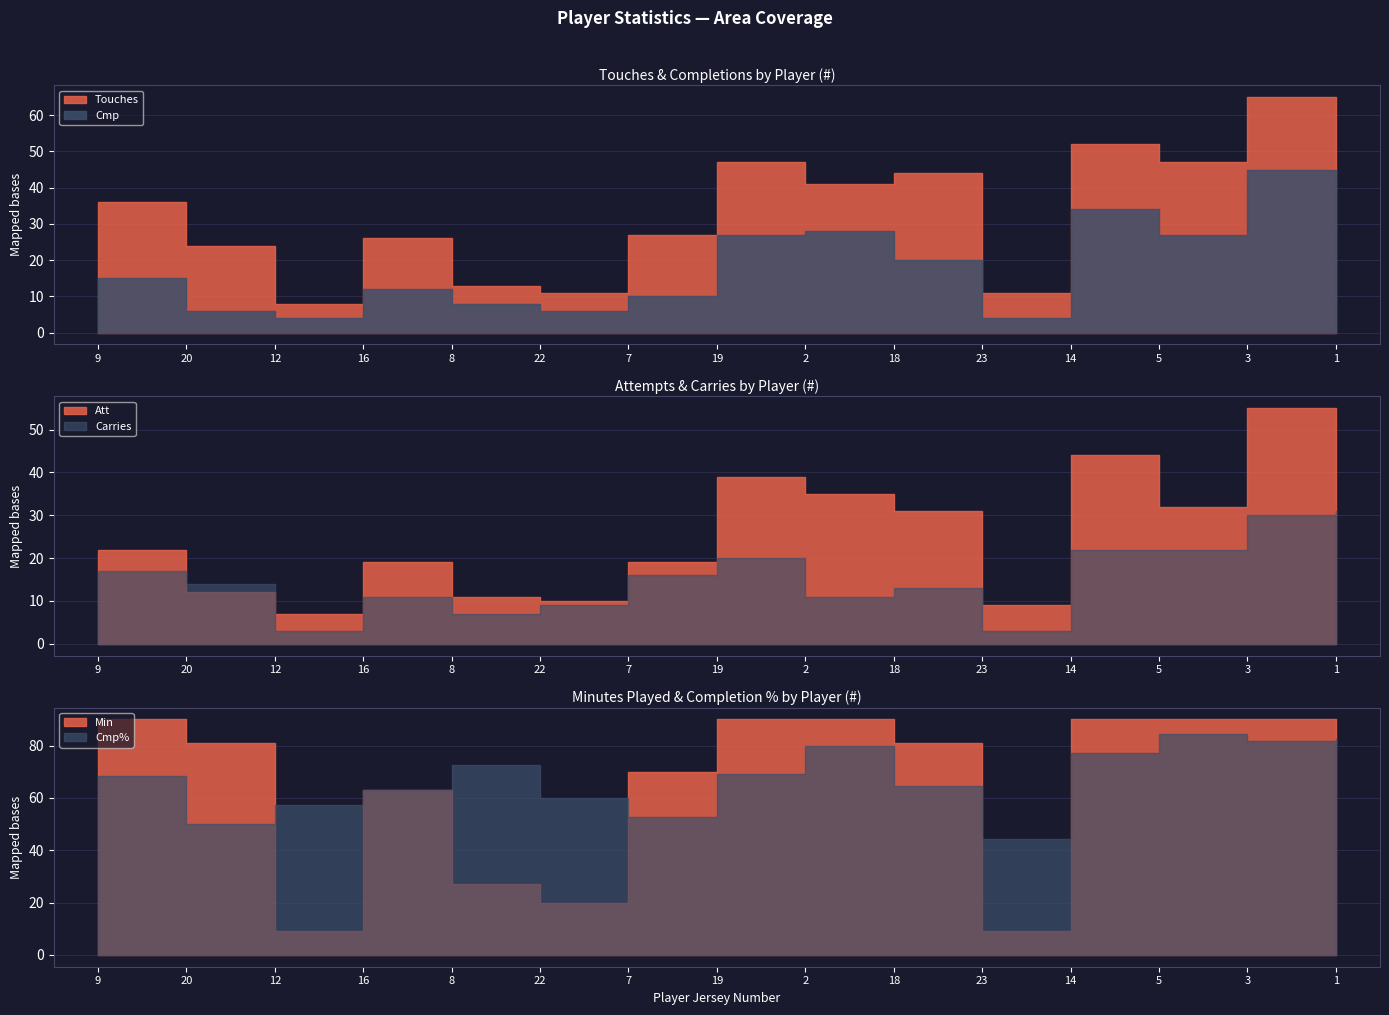

How many series are shown in this chart?

6